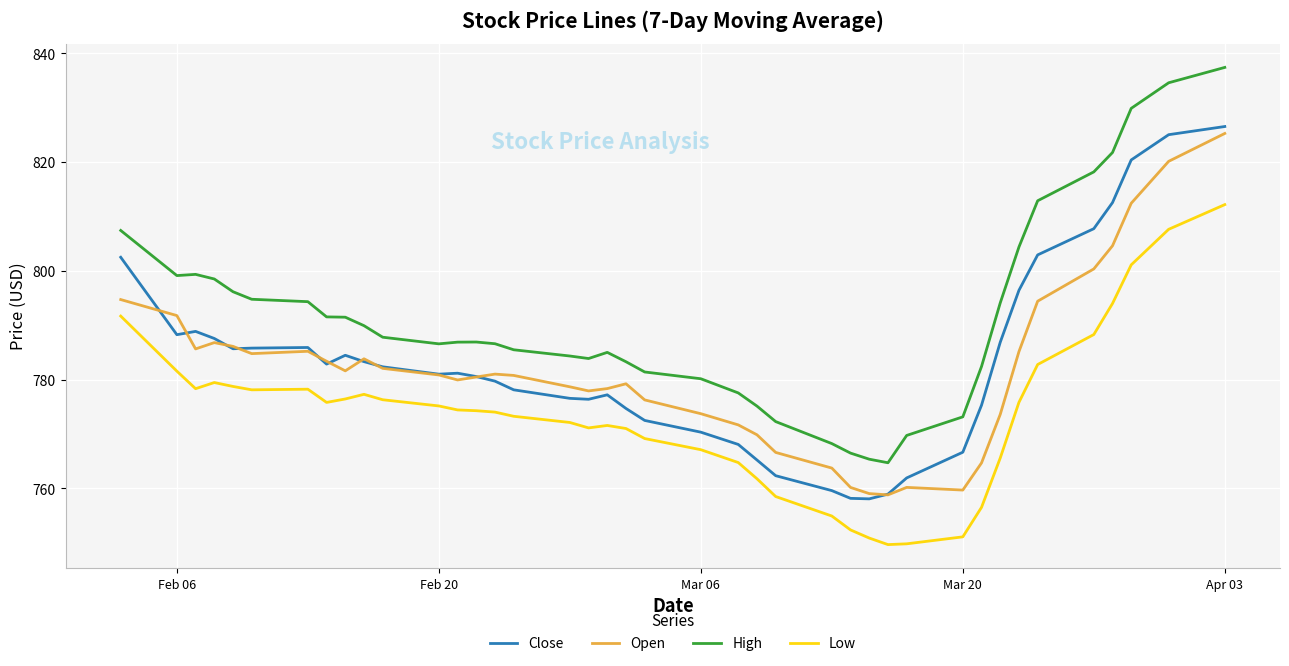

Which series has the widest spread of values?

High